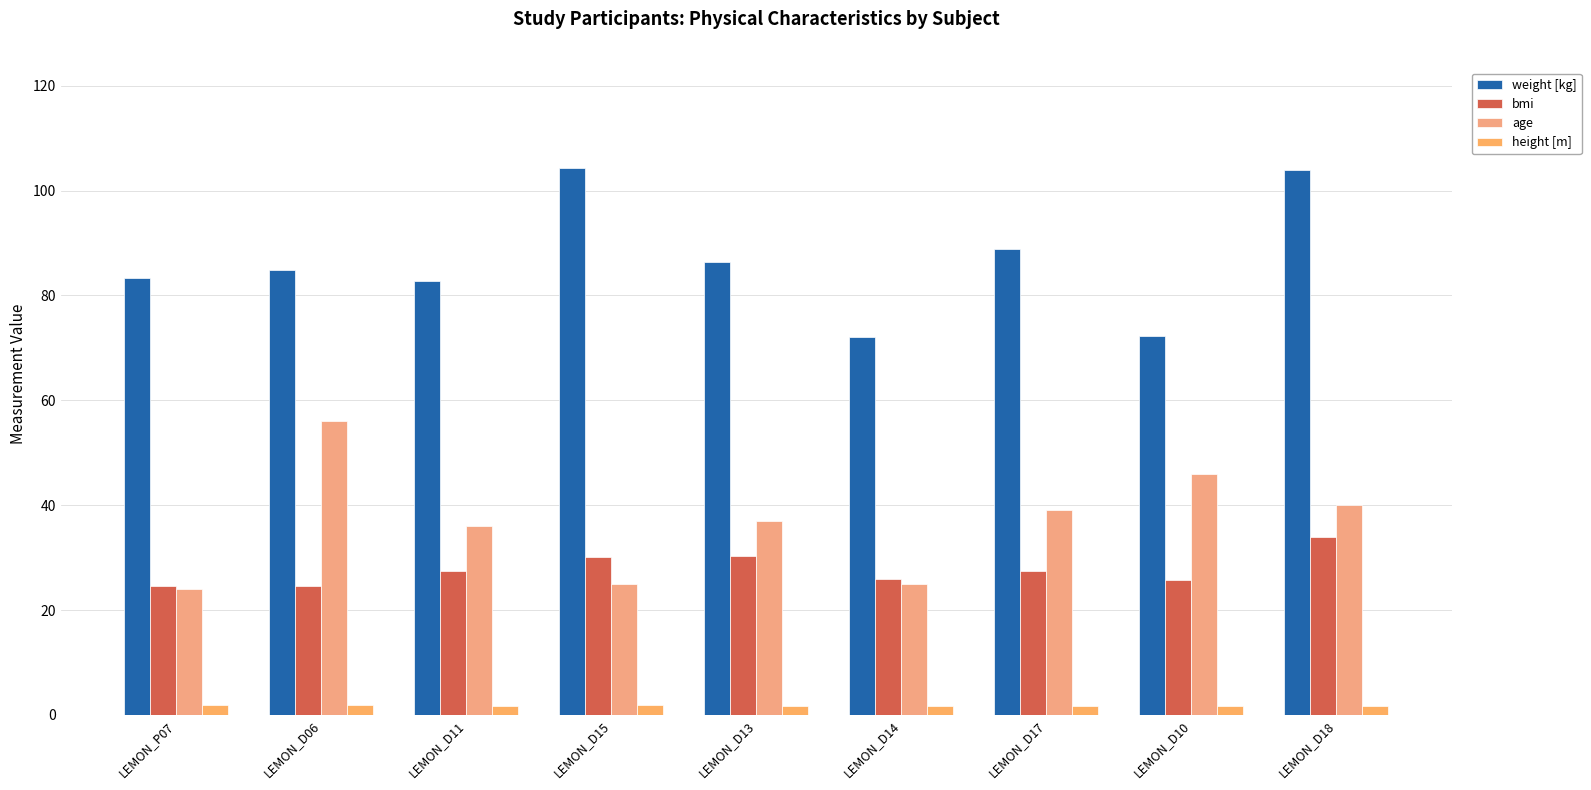

Count the number of data series in this chart.

4